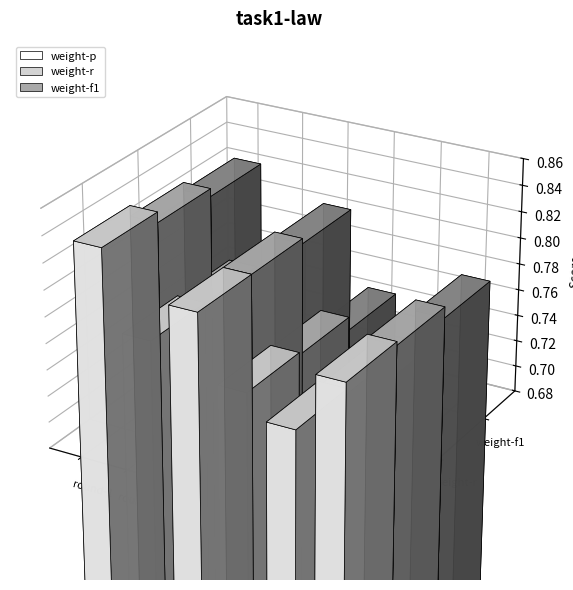

What is the difference between the weight-f1 values at round-4 and round-3?

0.1